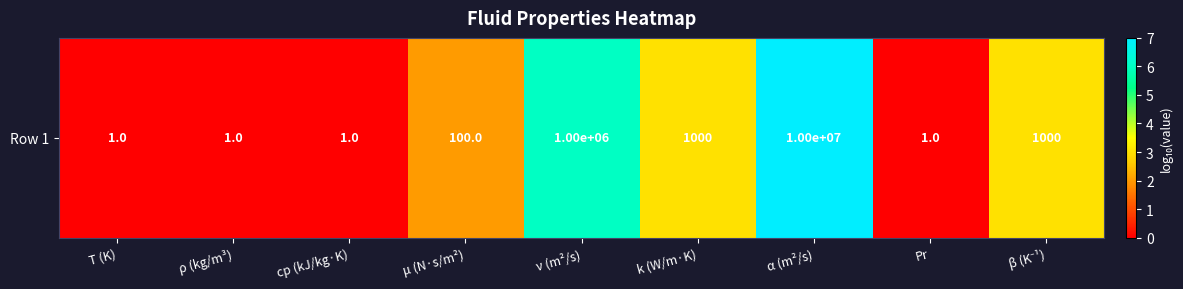

Rank the categories by value from lowest to highest.

T (K), ρ (kg/m³), cp (kJ/kg·K), Pr, μ (N·s/m²), k (W/m·K), β (K⁻¹), ν (m²/s), α (m²/s)